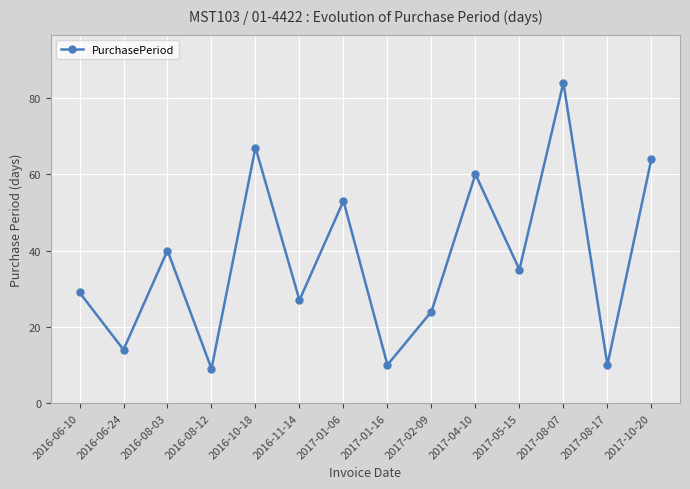

Where does the data first go above 35?

2016-08-03